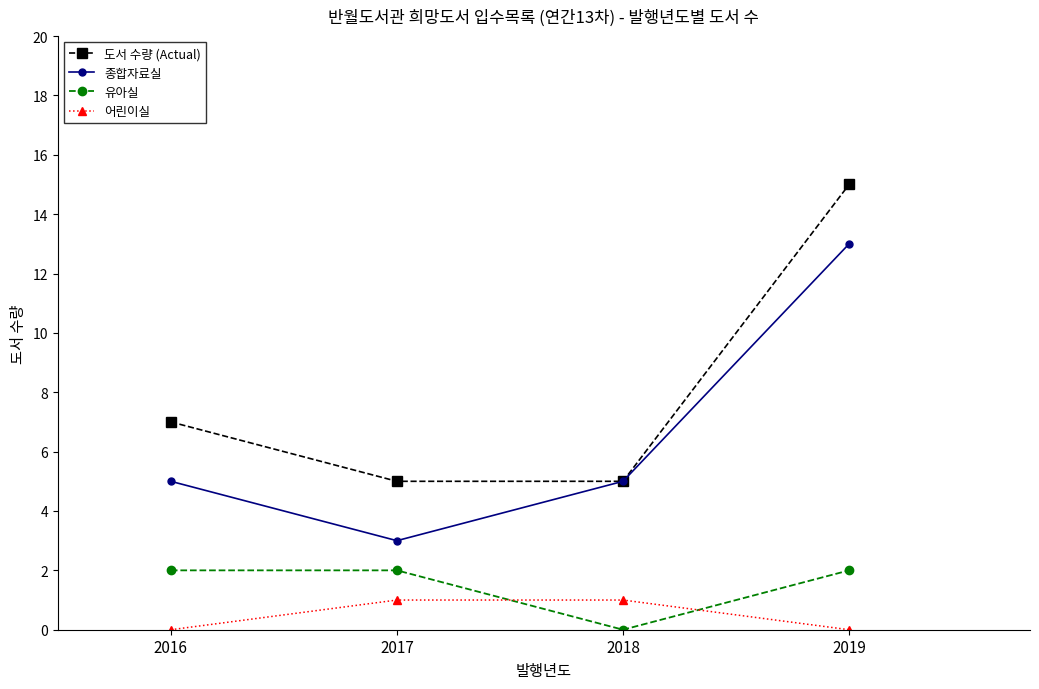

What is the difference between the second highest and minimum values in the 도서 수량 (Actual) series?

2